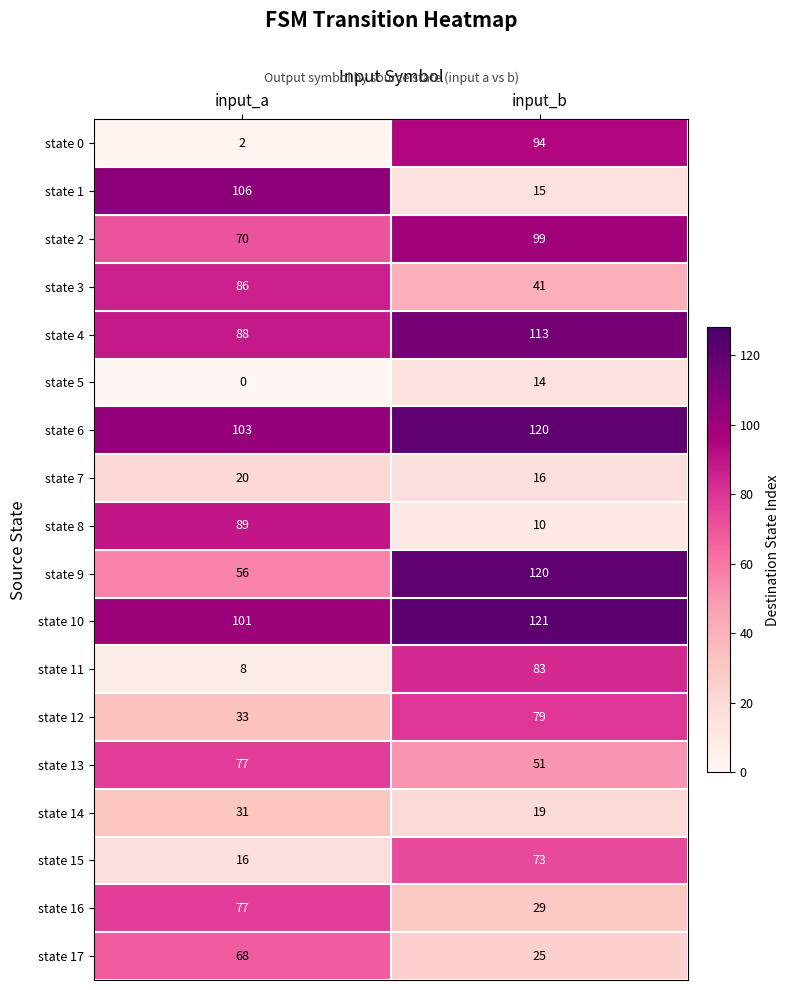

List the labels in order of state 3 value, smallest first.

input_b, input_a